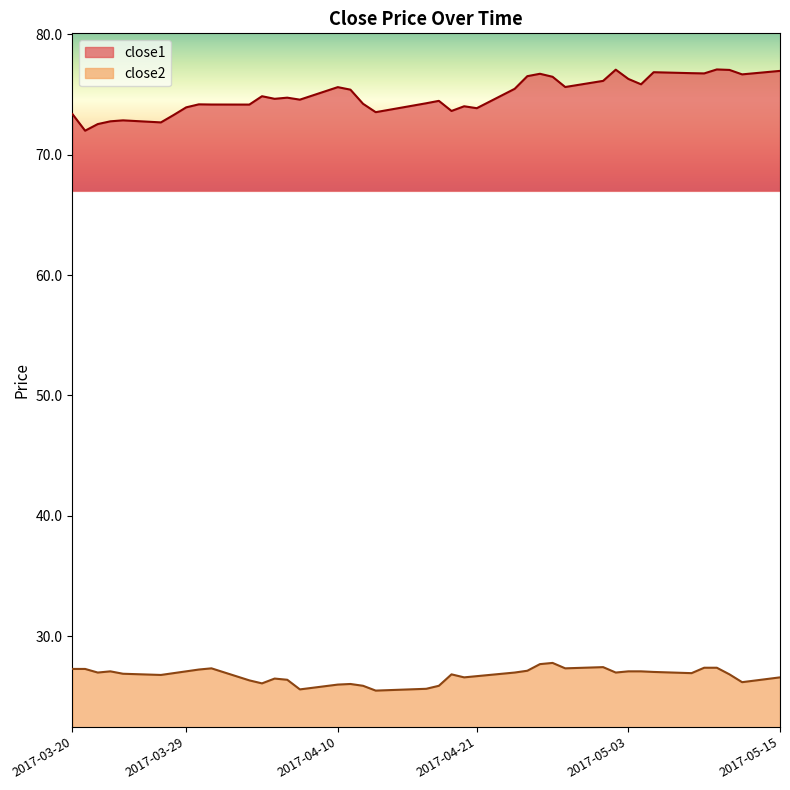

What are all the series names shown in the legend?

close1, close2